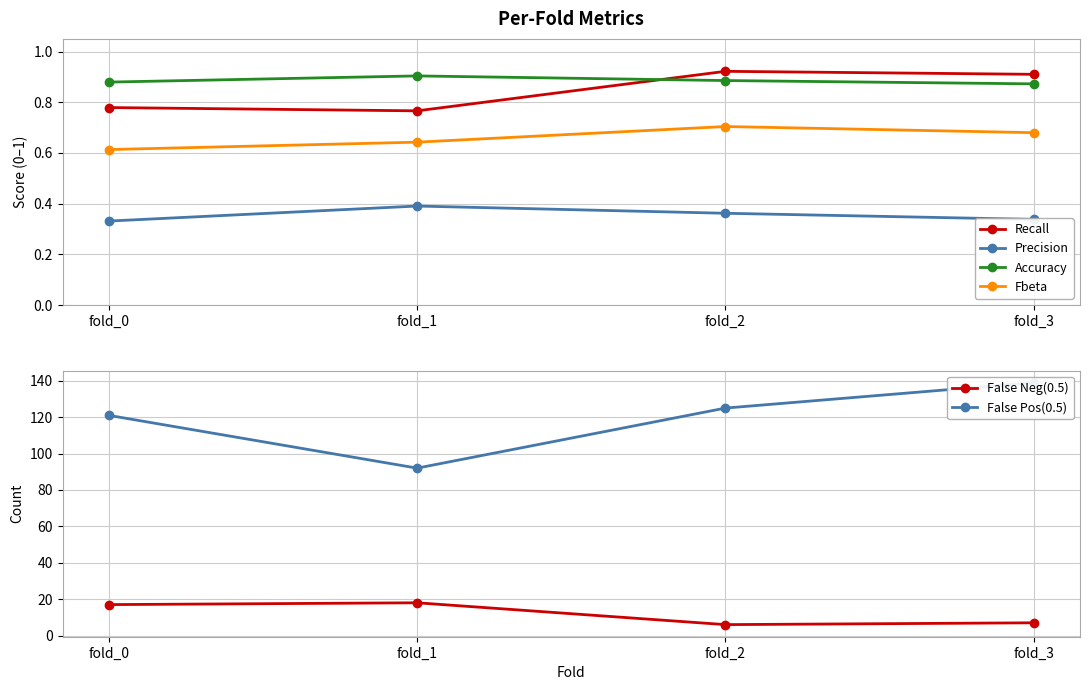

Reading right to left, extract all data points from this chart.

Recall: 0.9	0.9	0.8	0.8
Precision: 0.3	0.4	0.4	0.3
Accuracy: 0.9	0.9	0.9	0.9
Fbeta: 0.7	0.7	0.6	0.6
False Neg(0.5): 7.0	6.0	18.0	17.0
False Pos(0.5): 139.0	125.0	92.0	121.0